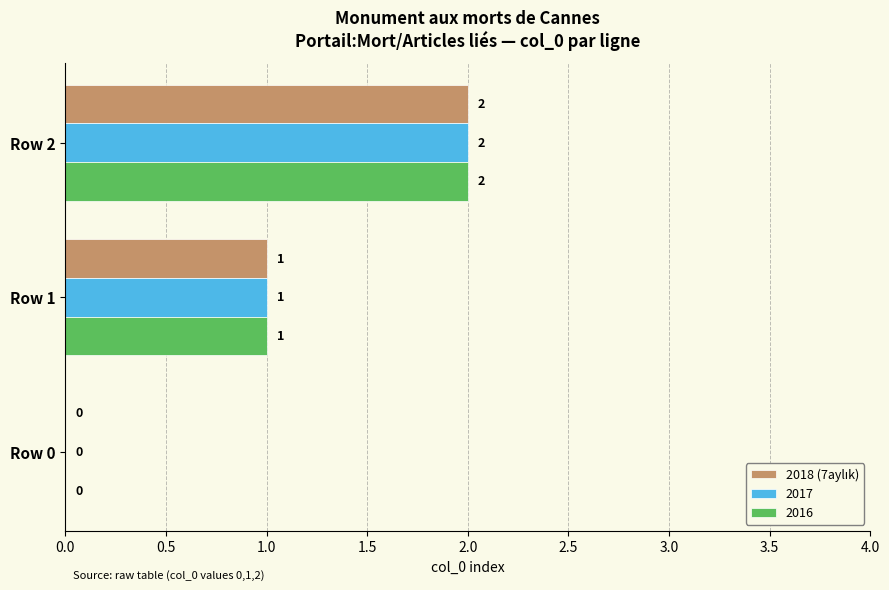

The 2017 series shows 2 at Row 1. True or false?

False